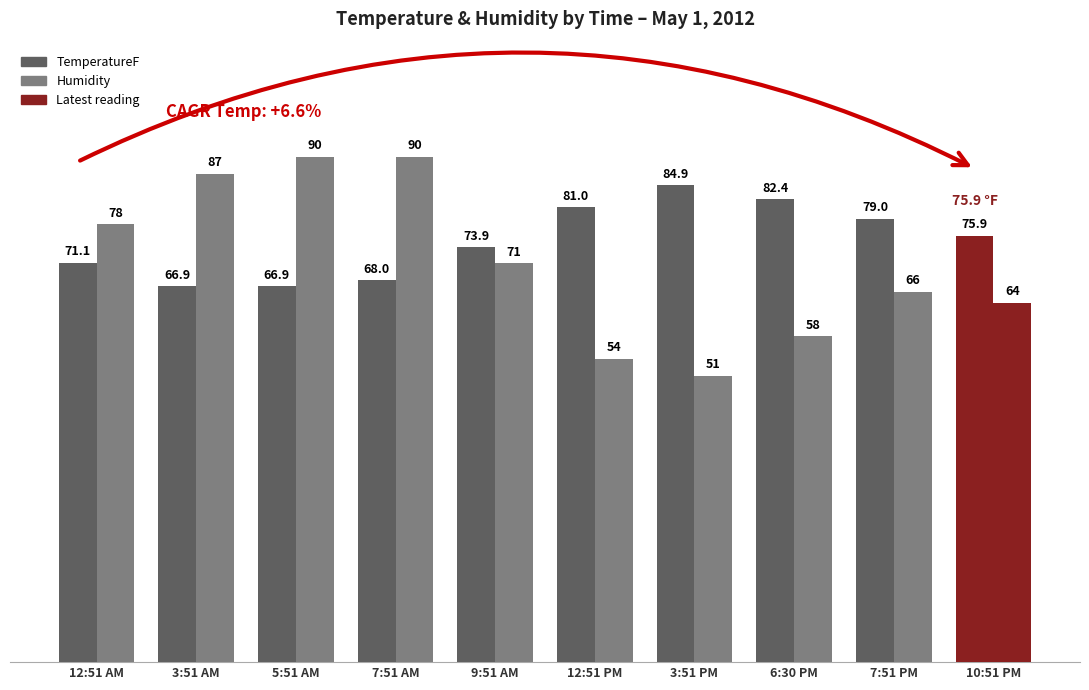

At which category is the sum across all series the highest?

7:51 AM